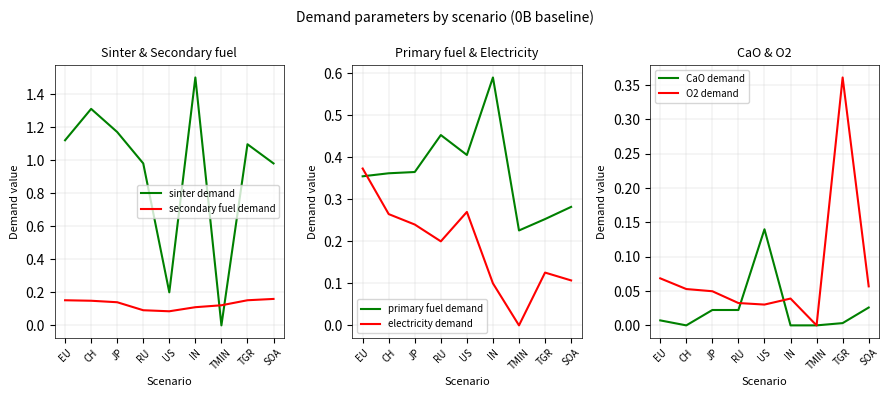

What is the difference between the maximum and second lowest values in the secondary fuel demand series?

0.1